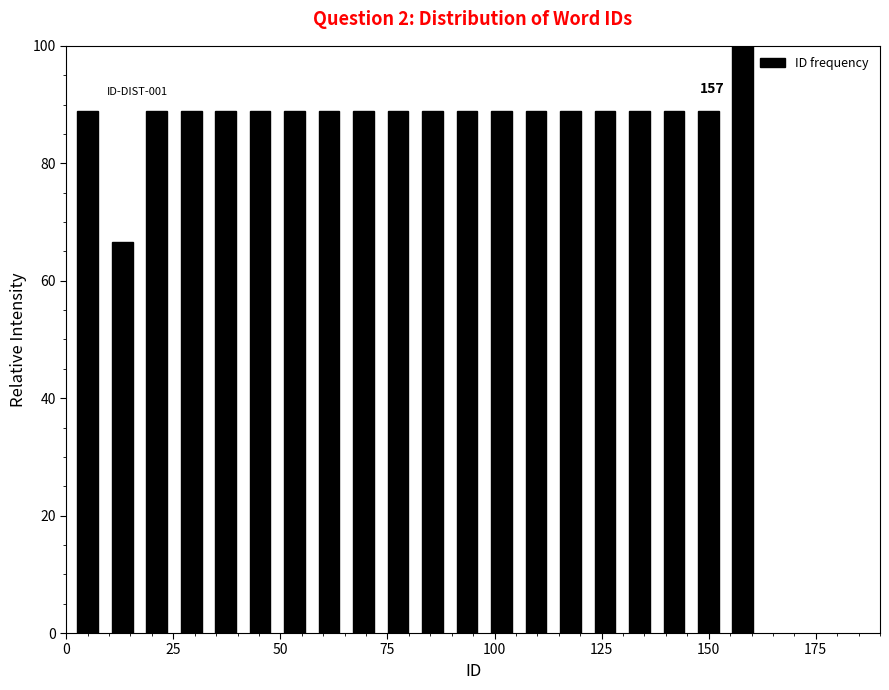

Around what value on the x-axis is the tallest bar? Give the approximate position of its centre, as read against the axis.

160